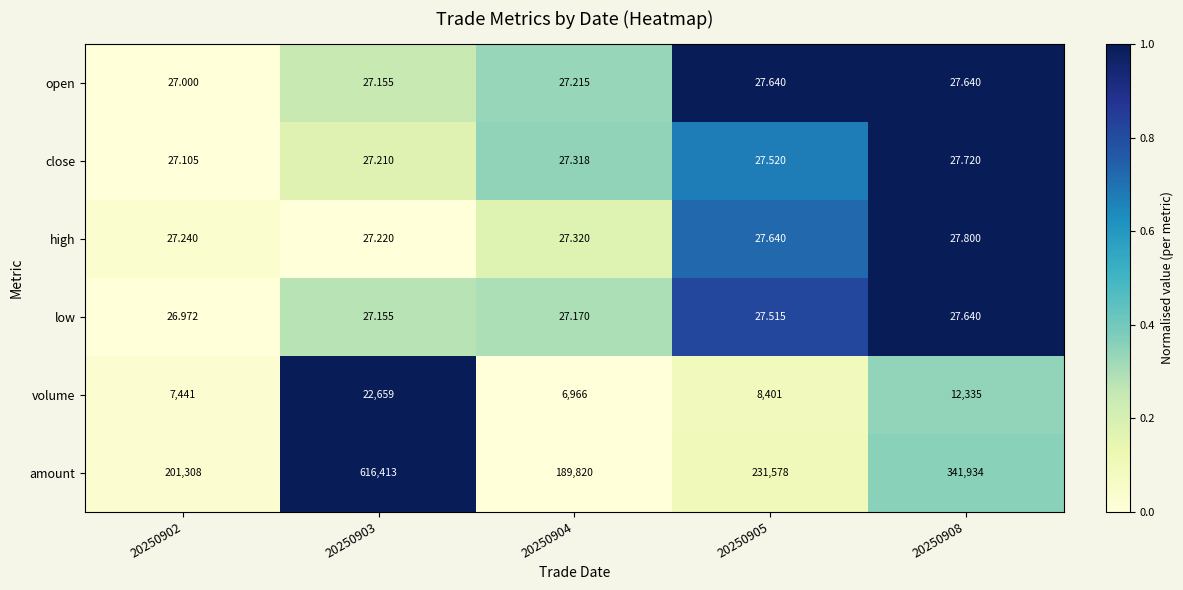

Which series has the largest total across all categories?

amount